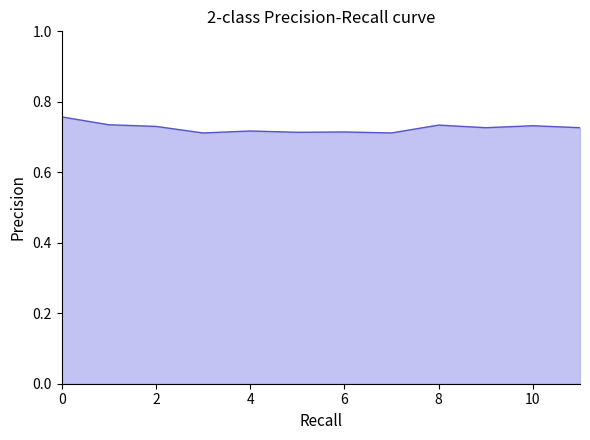

Is this an area chart (filled region under the line)?

Yes